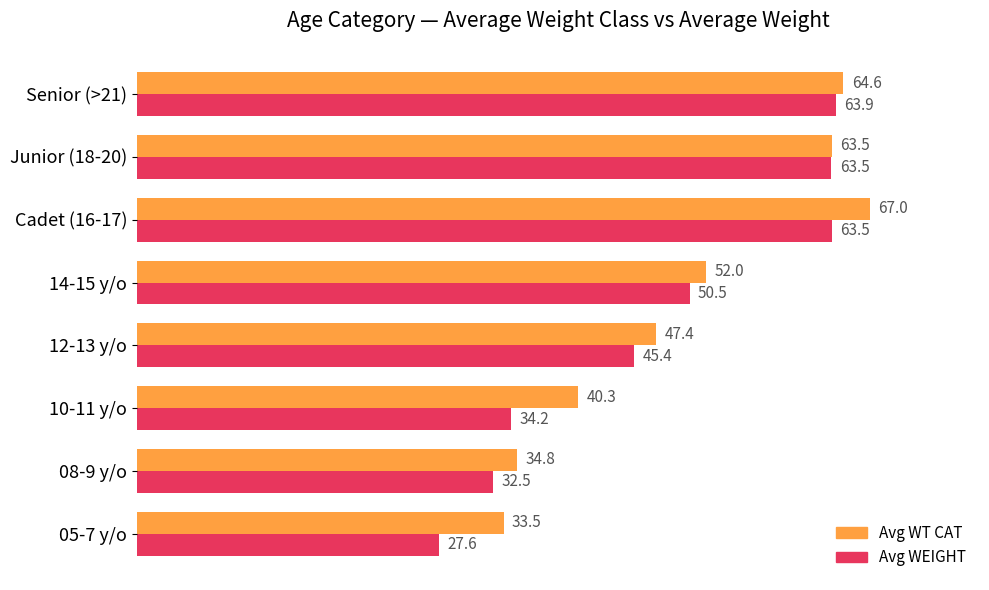

At which label is Avg WEIGHT closest to 45?

12-13 y/o